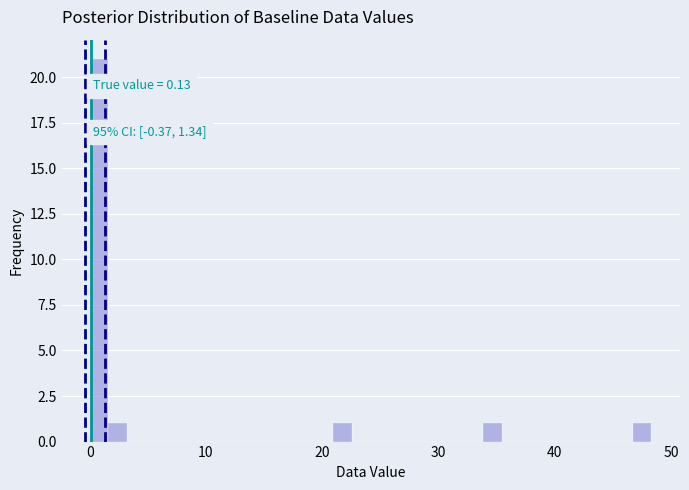

Around what value on the x-axis is the tallest bar? Give the approximate position of its centre, as read against the axis.

1